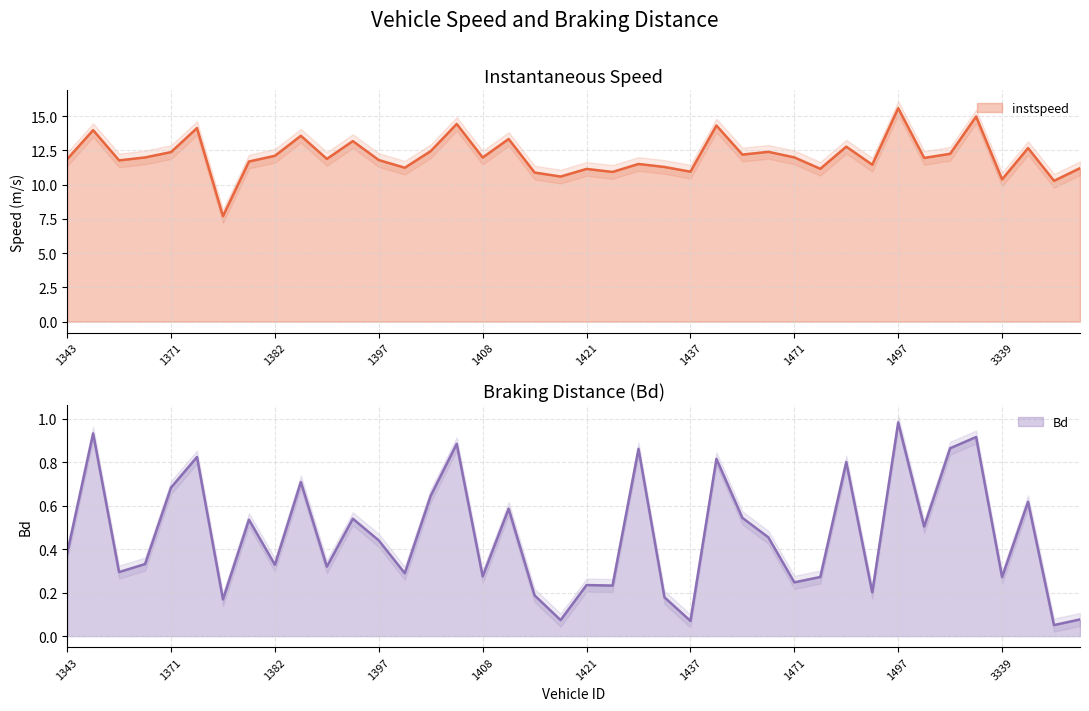

True or false: Bd and instspeed intersect in this chart.

False